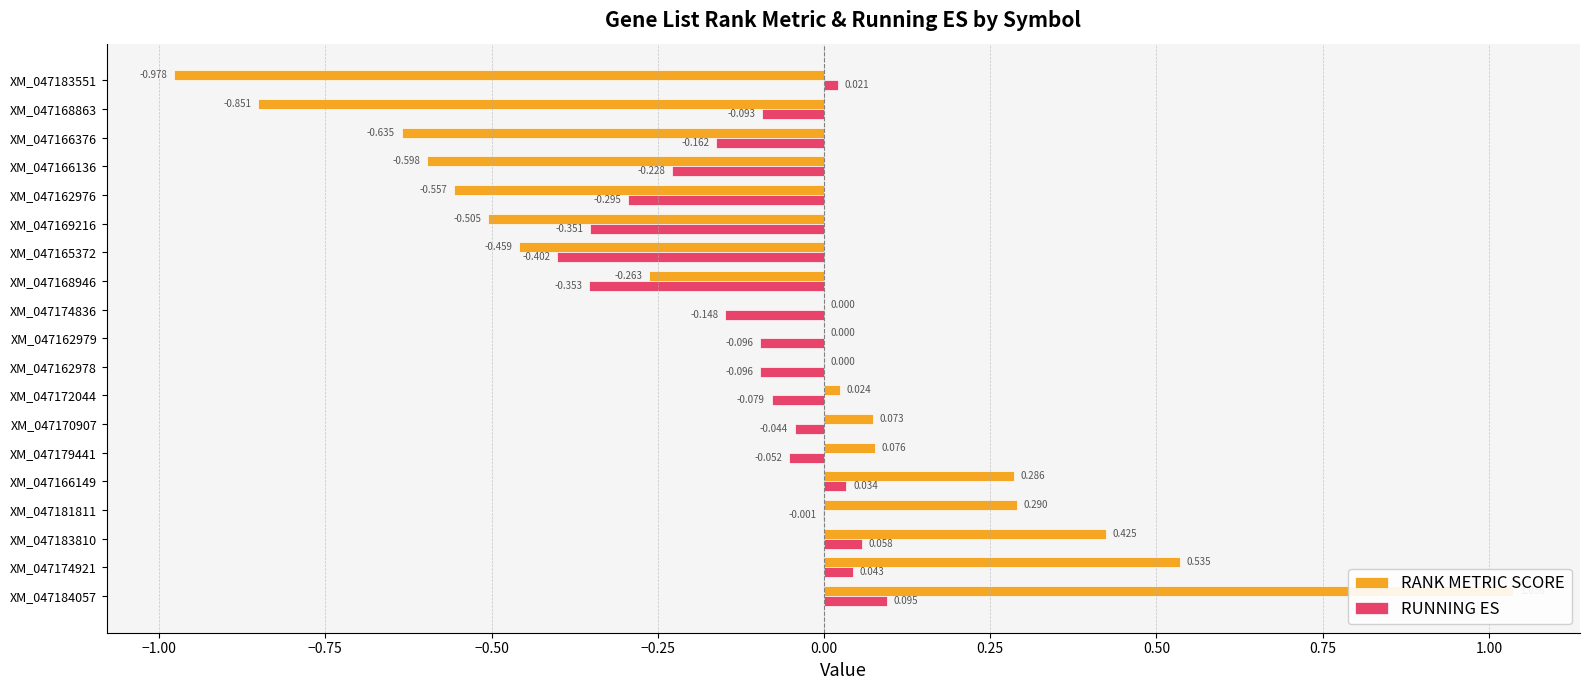

What position from the right is XM_047170907?

13